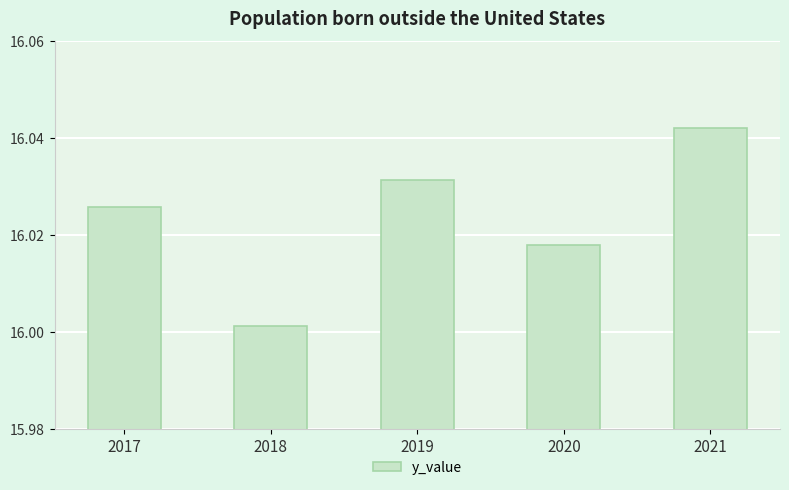

Rank the categories by value from highest to lowest.

2021, 2019, 2017, 2020, 2018